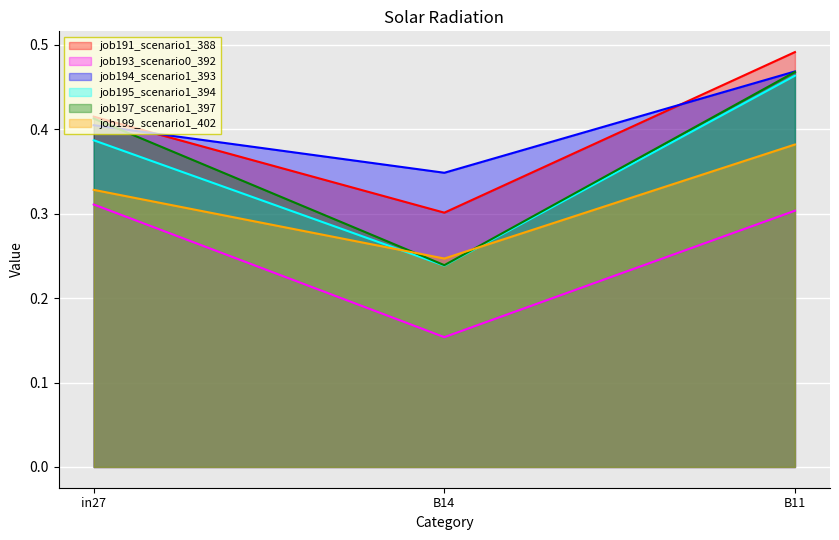

What is the sum of all job193_scenario0_392 values?

0.8